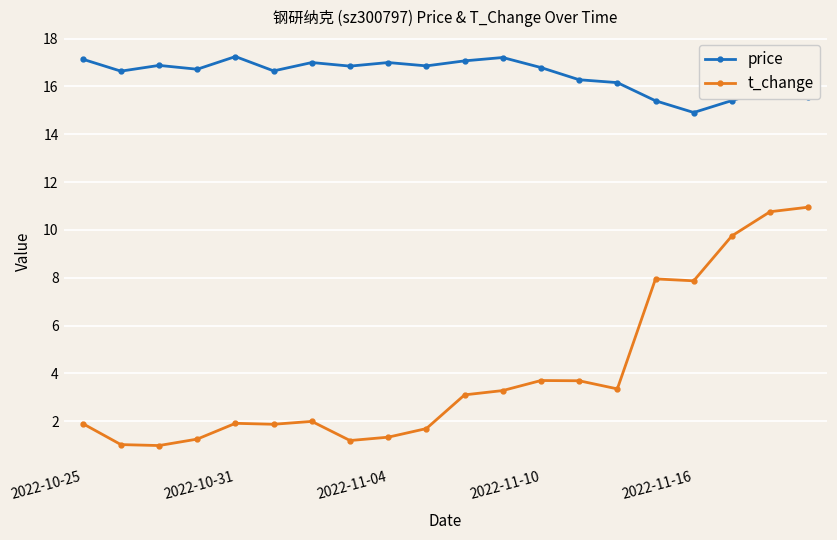

True or false: t_change and price intersect in this chart.

False